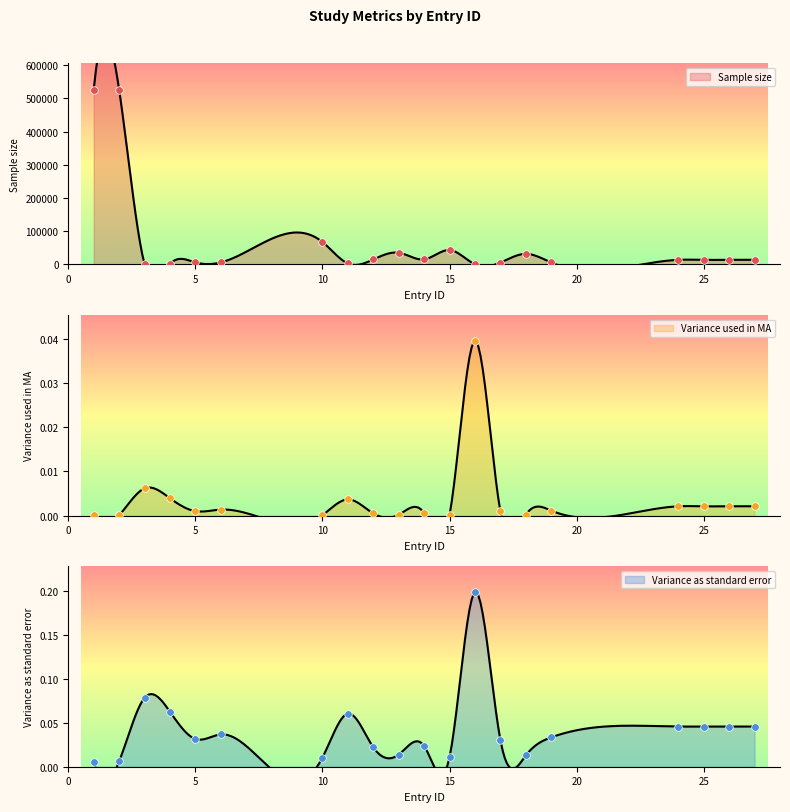

Which series reaches the minimum Y coordinate?

Variance used in MA